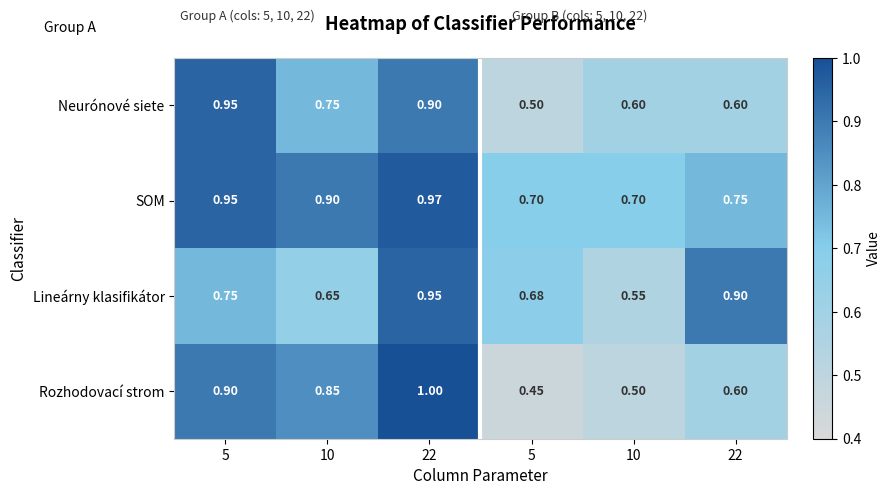

How many distinct data groups are displayed?

4